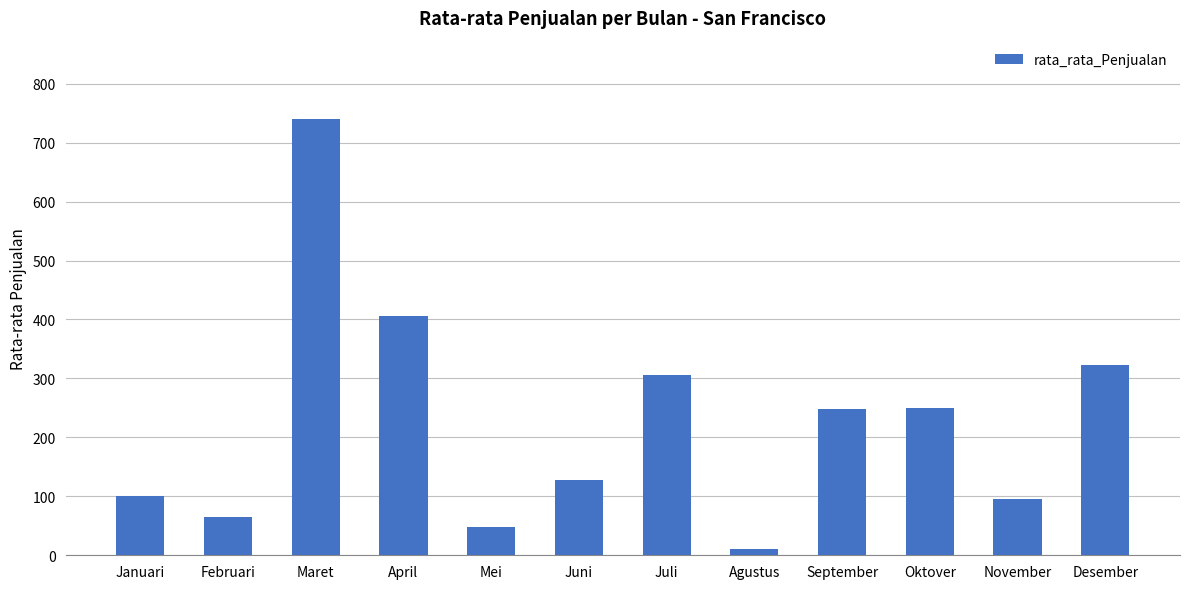

Which has a higher value, Juni or Mei?

Juni